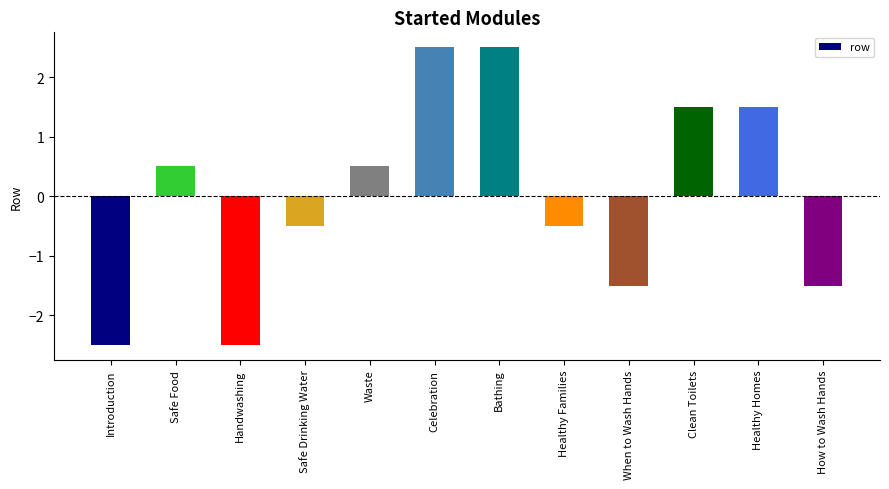

What is the value of the 9th bar from the left?

-1.5